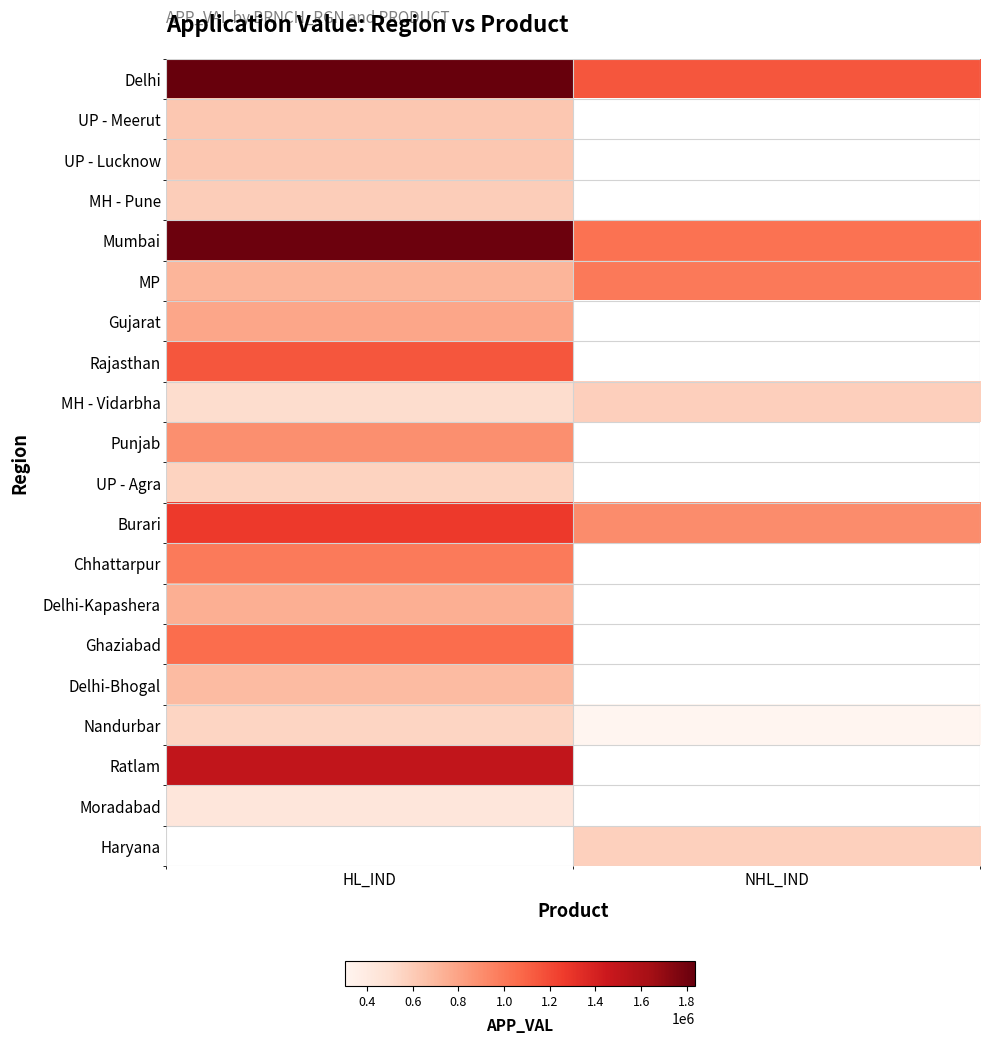

What is the difference between the MH - Vidarbha values at NHL_IND and HL_IND?

68723.0